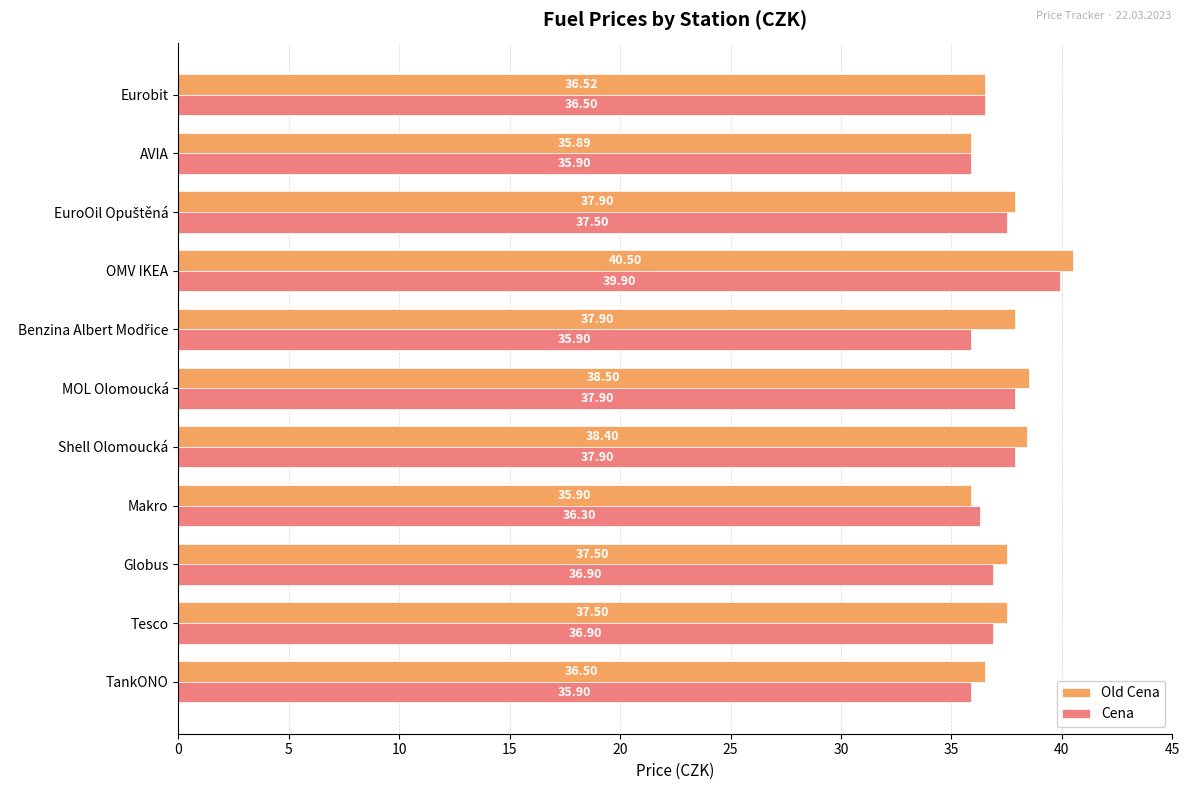

Rank the series by their maximum value, from highest to lowest.

Old Cena, Cena